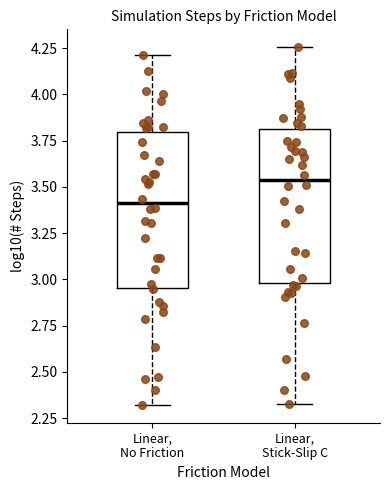

Reading left to right, transcribe this box plot: for each box, give where its median line is, the range the box spans, and where its two whiskers end, as read against the y-axis. The values are not printed on the chart, so give them approximately, as read against the axis.

Linear, No Friction: median 3.40, box 2.95 to 3.80, whiskers 2.30 to 4.20
Linear, Stick-Slip C: median 3.55, box 3.00 to 3.80, whiskers 2.35 to 4.25